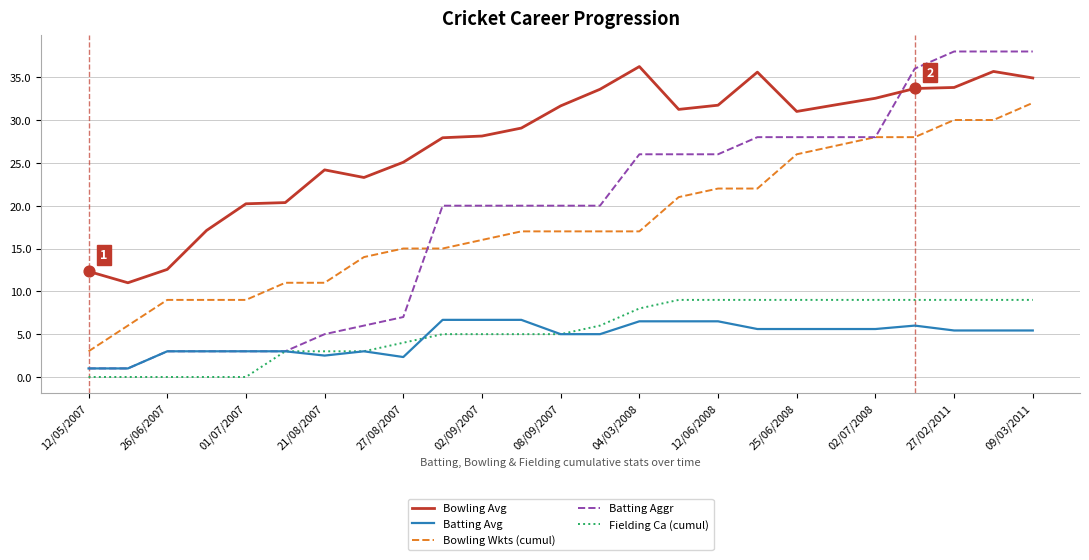

Which series has the widest spread of values?

Batting Aggr